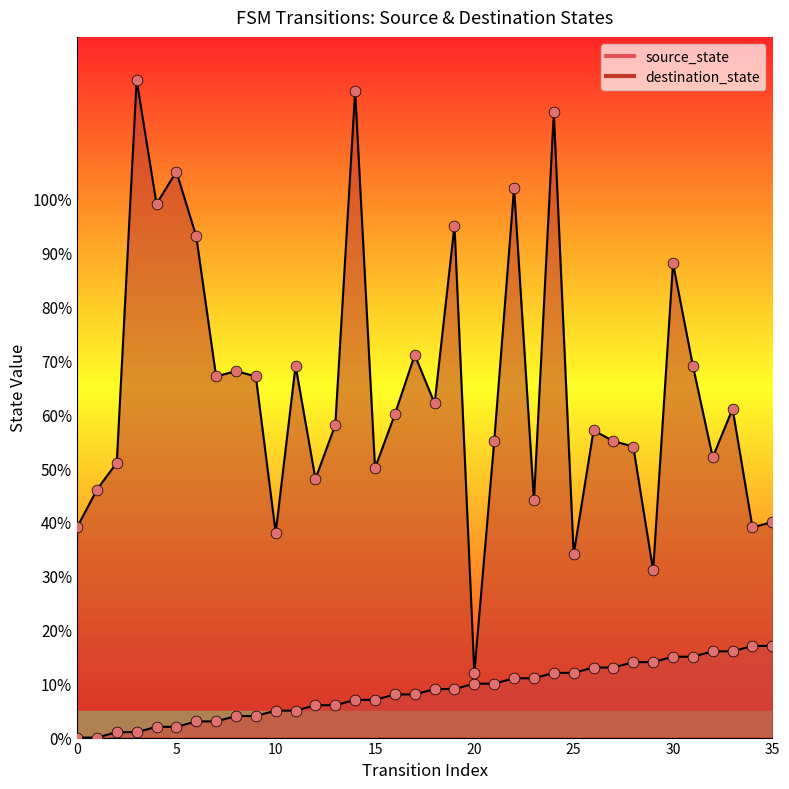

Which series has the largest total across all categories?

destination_state